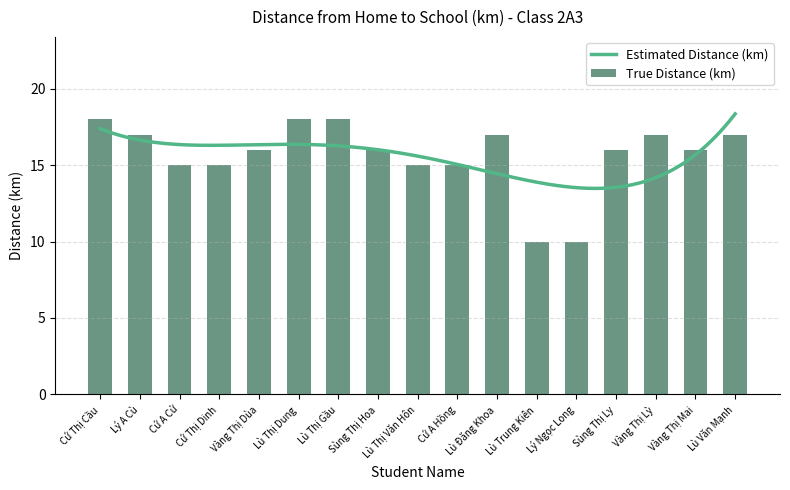

The value at Vàng Thị Lỳ is 17. True or false?

True